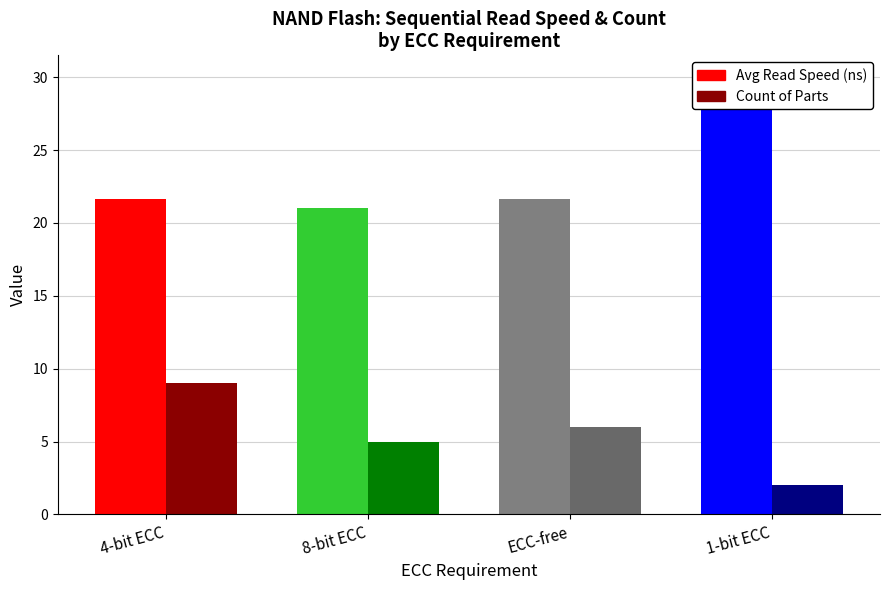

At 1-bit ECC, list the series in order from largest to smallest.

Avg Read Speed (ns), Count of Parts